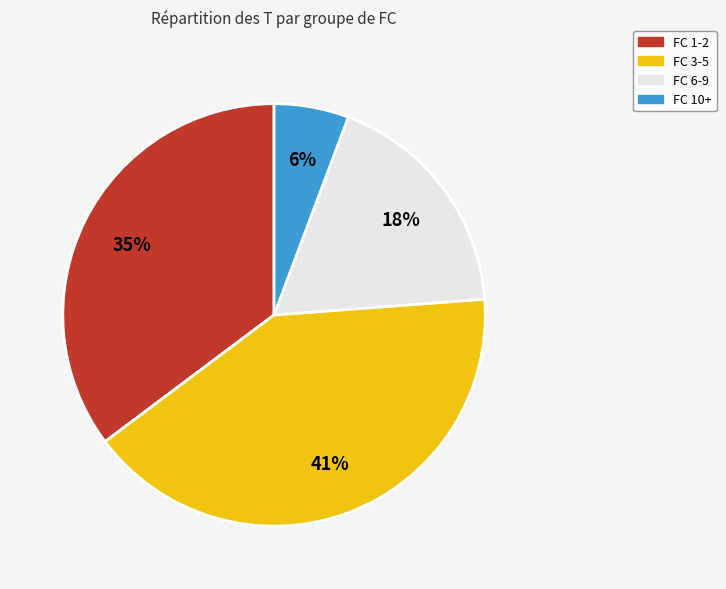

Is there a majority slice in this chart?

No